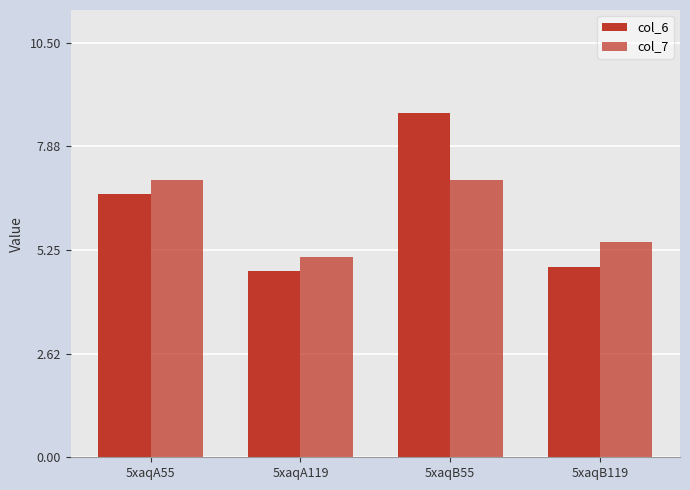

Is the value of col_7 at 5xaqB55 greater than the value of col_6 at 5xaqA119?

Yes